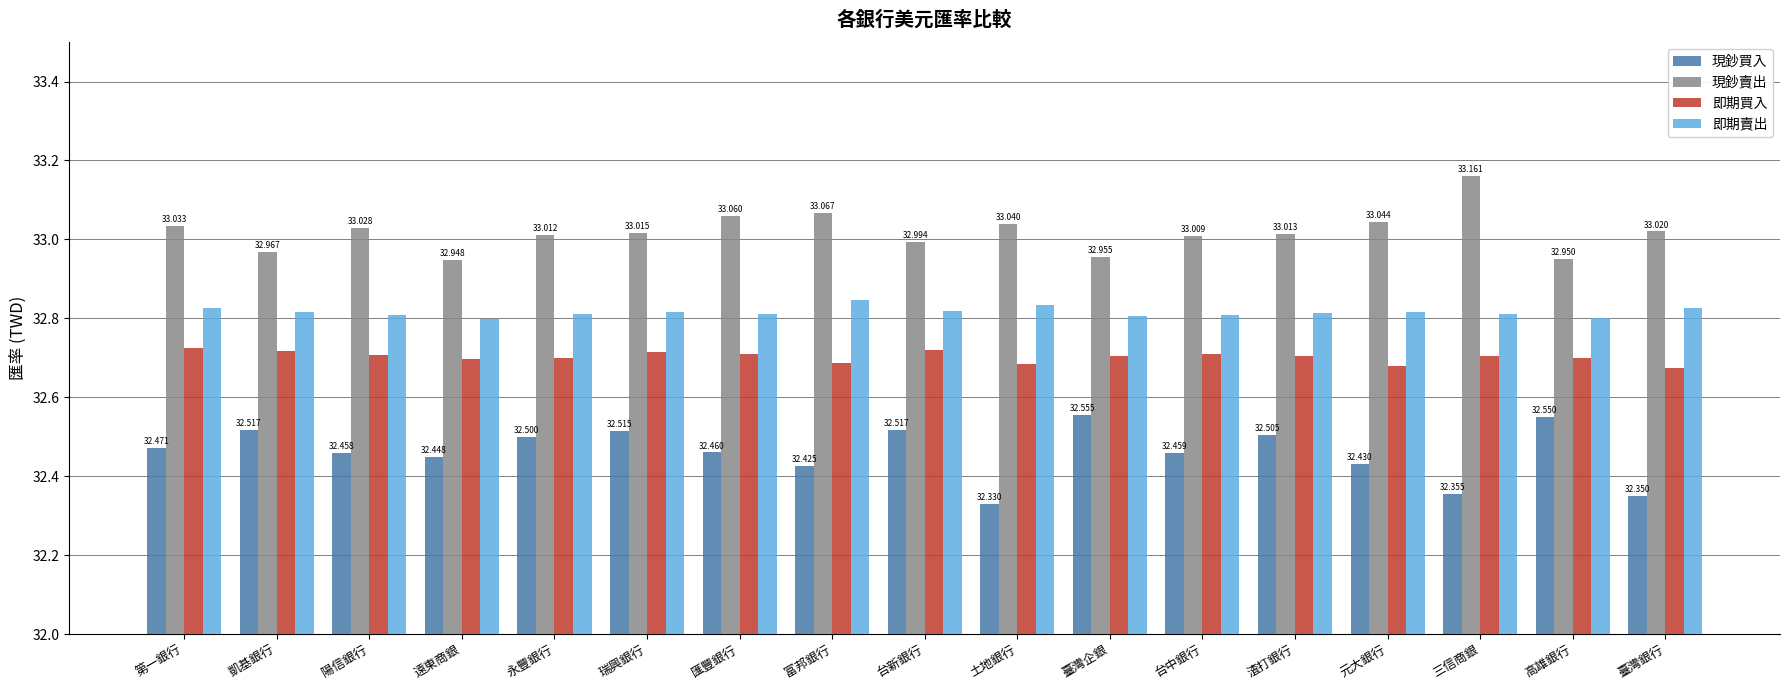

At how many categories does at least one series exceed 32?

17